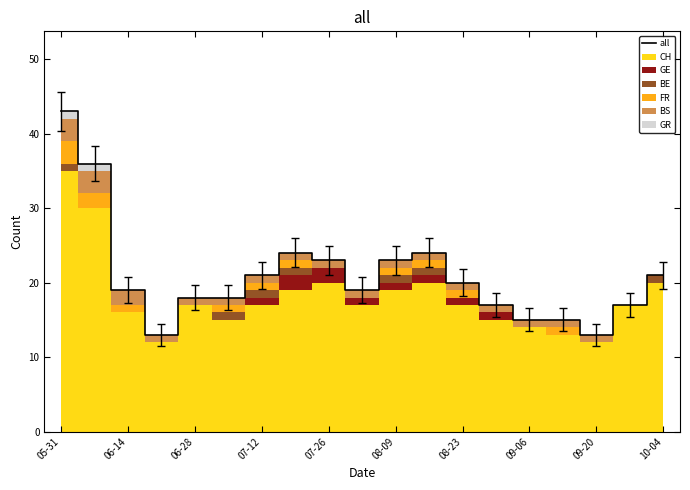

True or false: all has a value of 33 at 10-04.

False